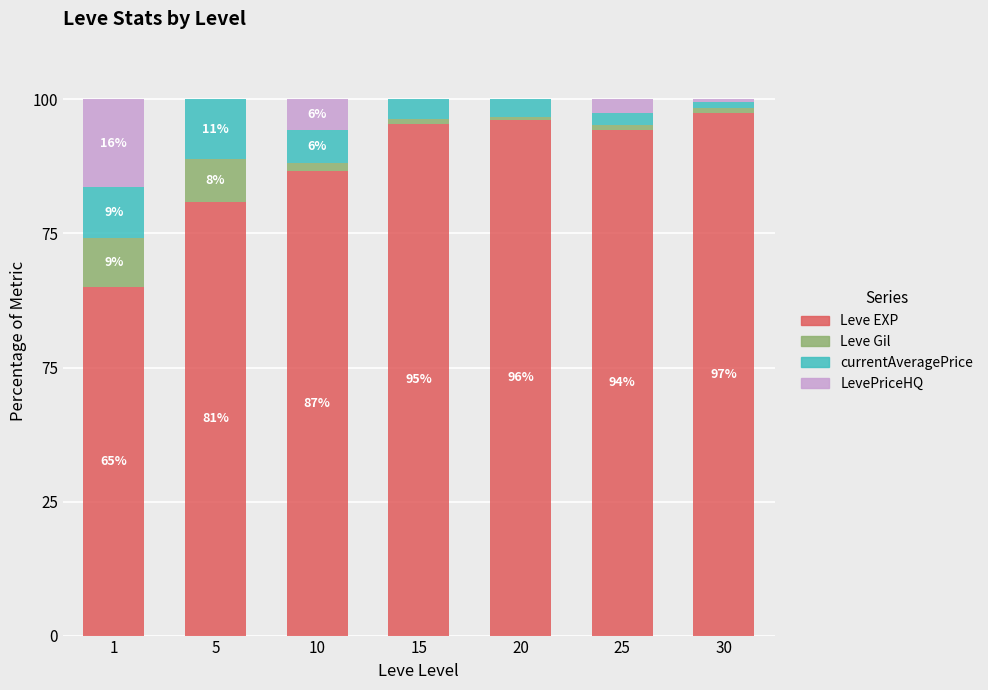

The Leve Gil series shows 9.2 at 1. True or false?

True